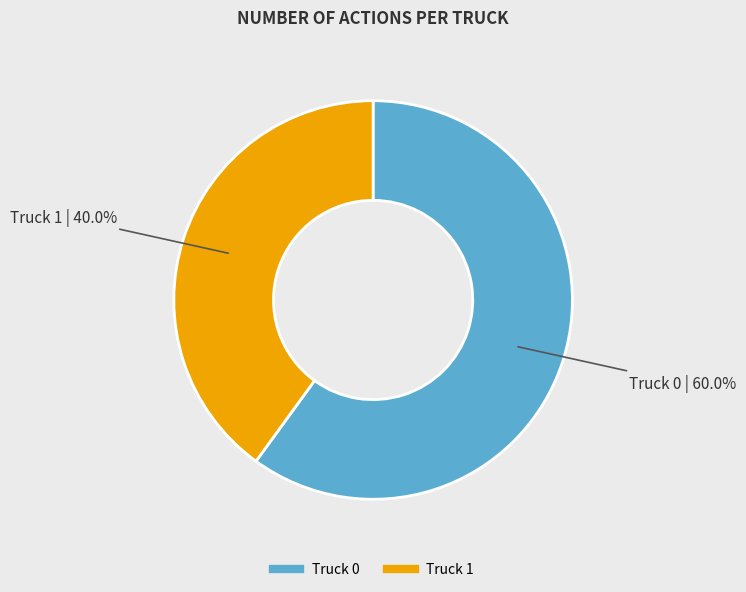

Count the number of slices in the pie.

2